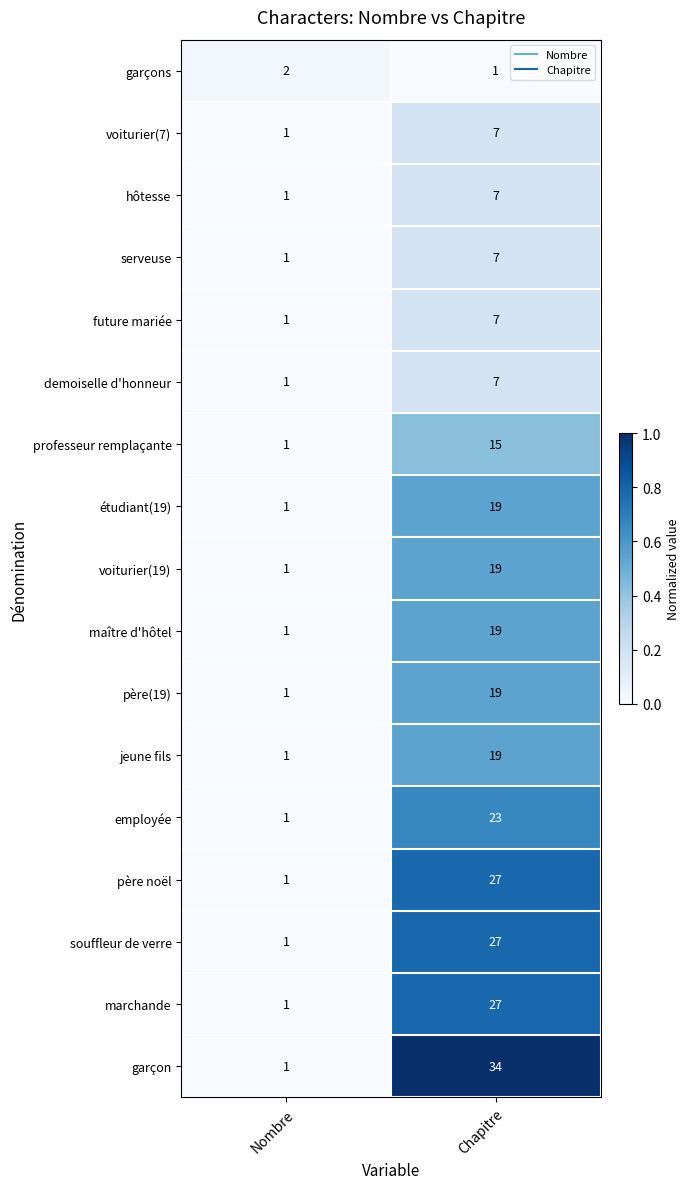

The jeune fils series shows 1 at Nombre. True or false?

True